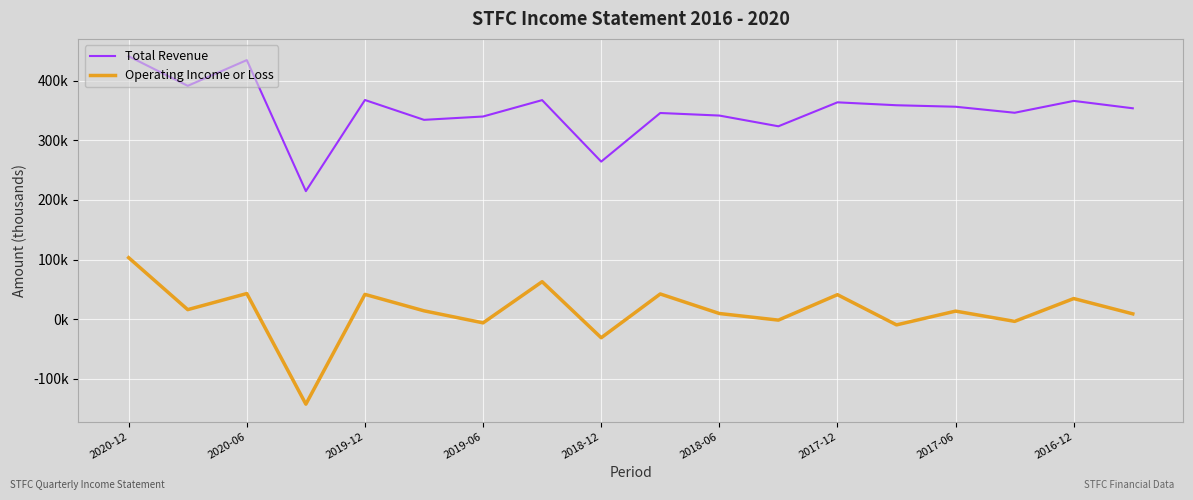

Which series has the widest spread of values?

Operating Income or Loss